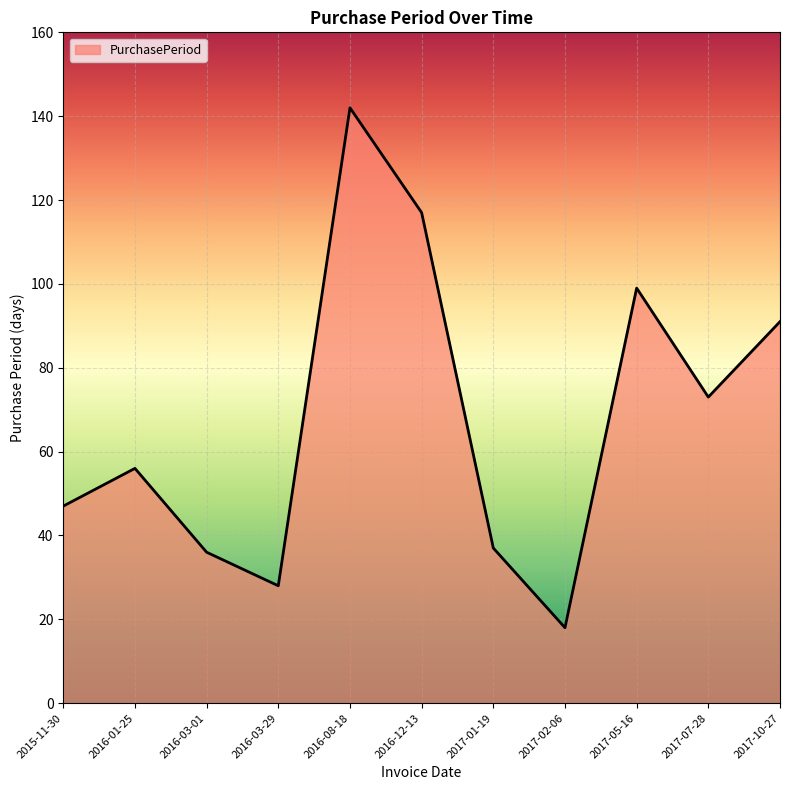

Does the chart have visible grid lines?

Yes